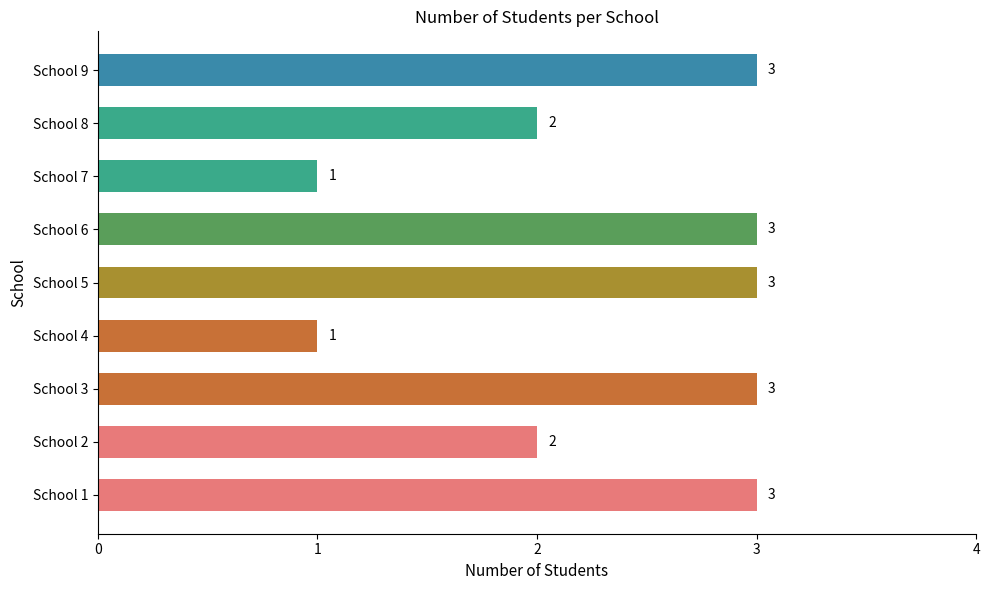

Reading bottom to top, extract all data points from this chart.

School 1=3	School 2=2	School 3=3	School 4=1	School 5=3	School 6=3	School 7=1	School 8=2	School 9=3